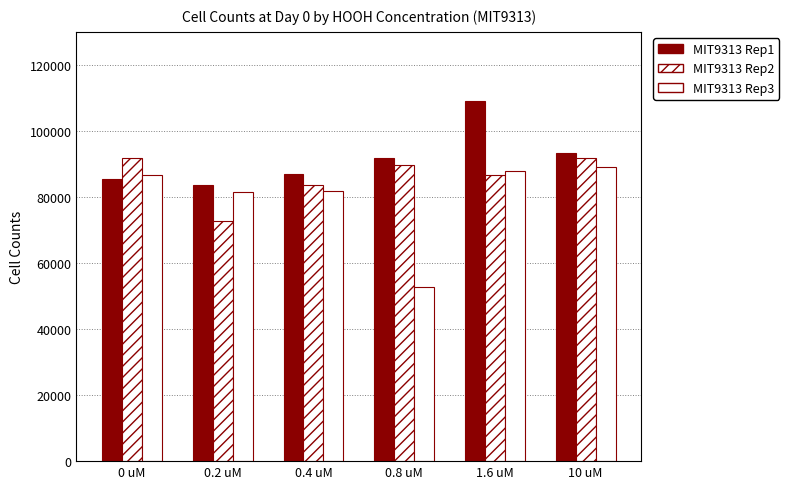

What is the smallest value displayed?

52787.6